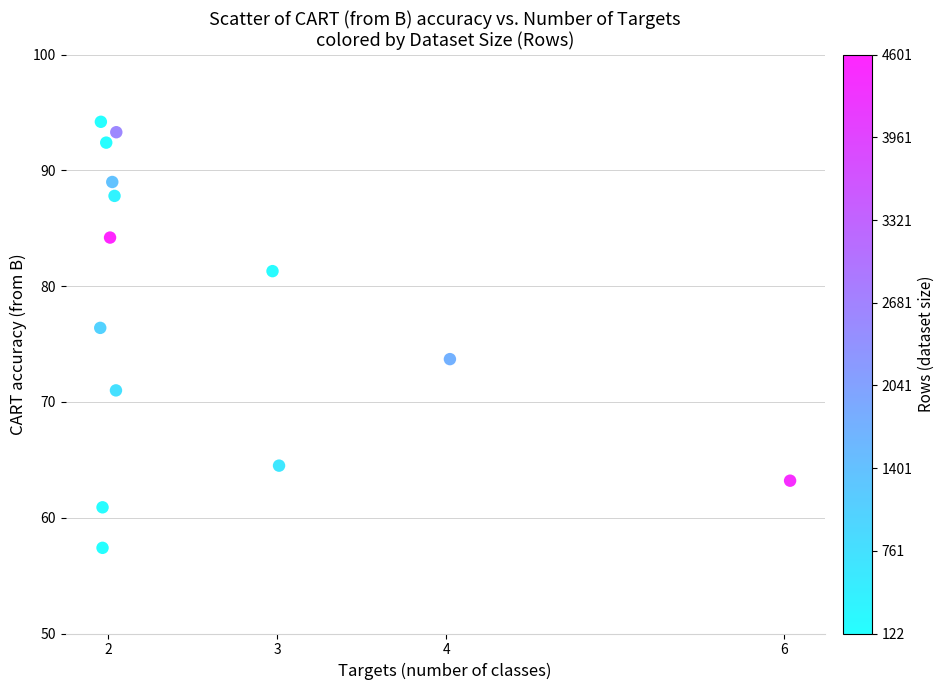

What is the range of X values (max minus min)?

4.1